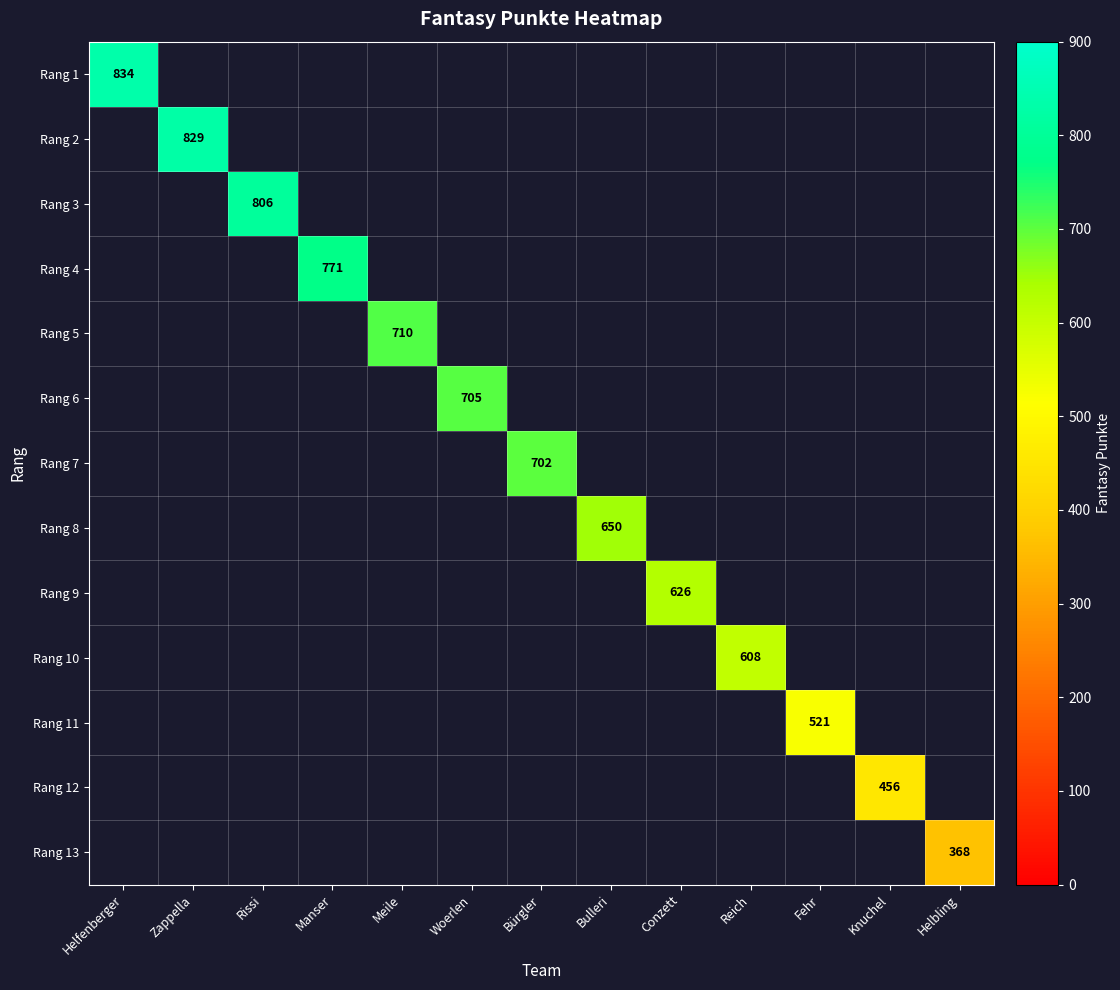

At which label does Rang 8 reach its peak?

Bulleri